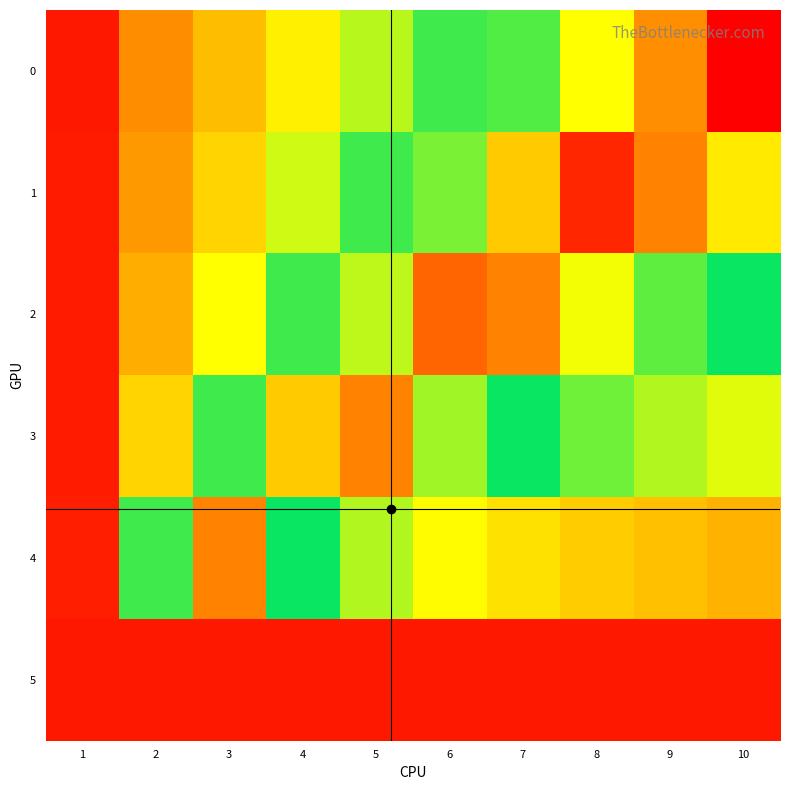

At how many categories does at least one series exceed 0?

10